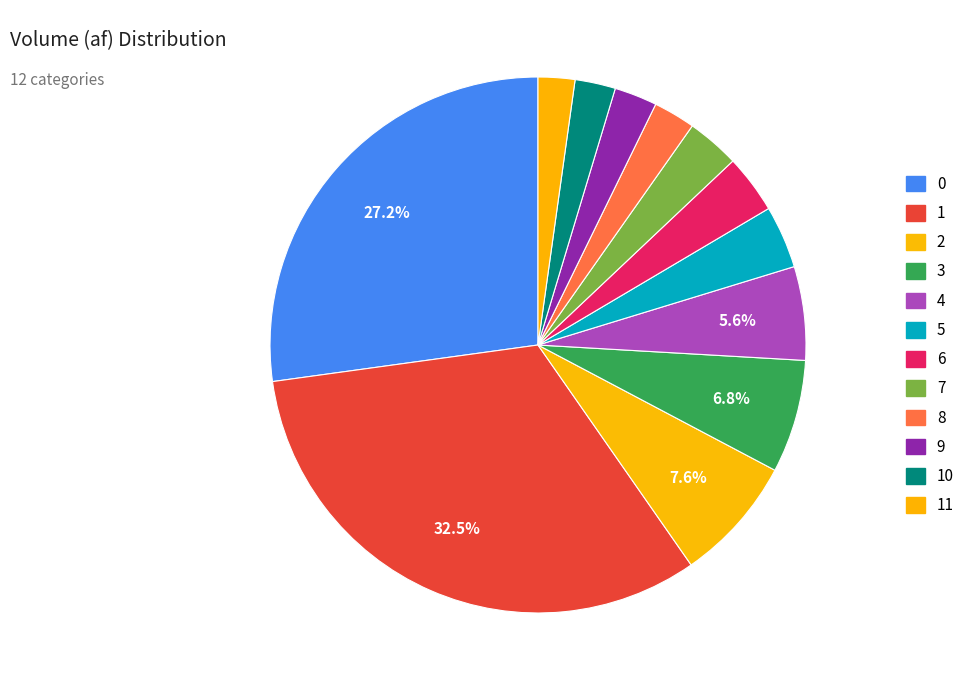

Count the number of slices in the pie.

12